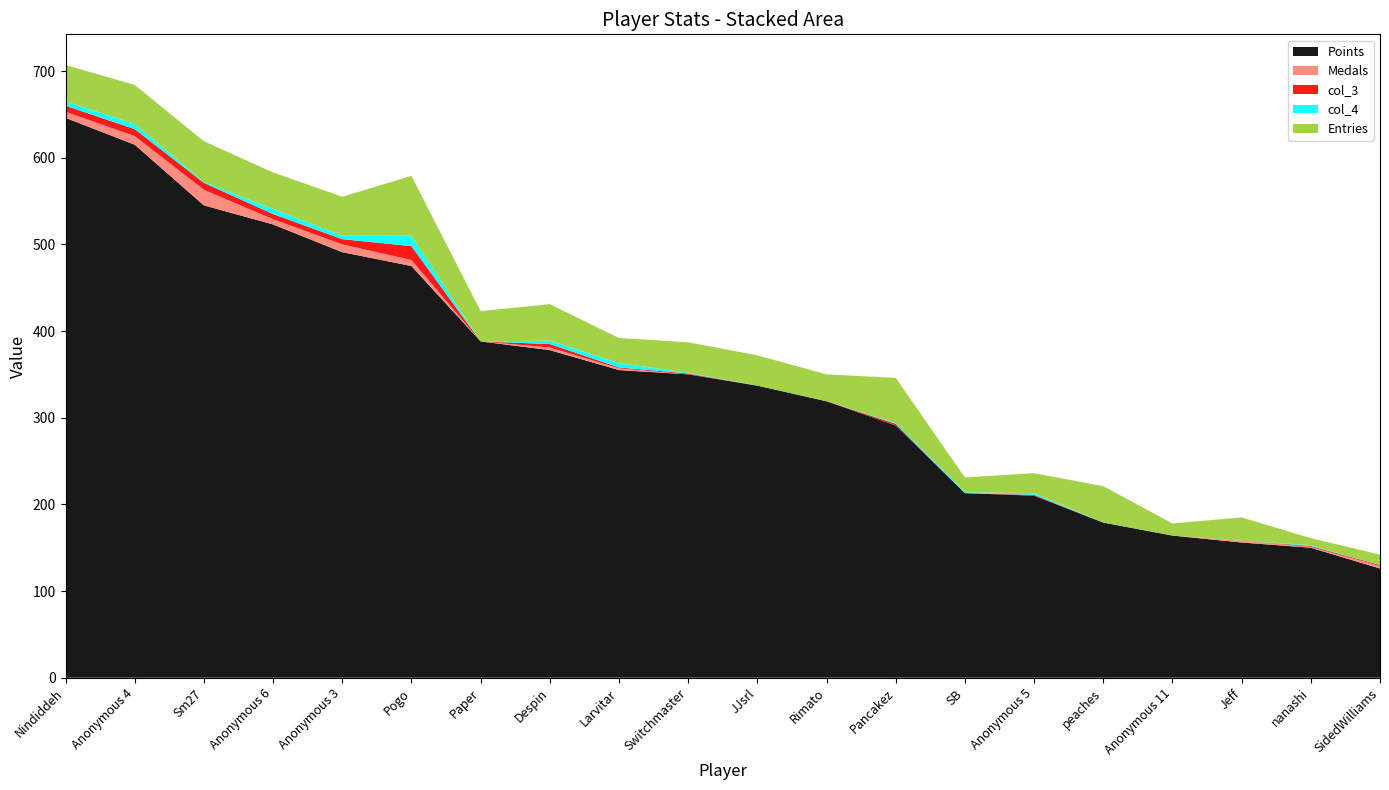

Reading left to right, transcribe all the data shown in this chart.

Points: 646	615	545	523	491	475	388	378	355	350	337	319	291	213	210	179	164	156	150	126
Medals: 7	10	18	6	9	7	0	3	2	0	0	0	0	0	0	0	0	2	1	3
col_3: 7	8	8	6	6	16	0	4	1	1	0	0	2	0	1	0	0	0	1	1
col_4: 5	6	1	6	4	12	0	4	5	1	0	0	1	1	2	0	0	0	1	0
Entries: 42	45	47	42	45	69	35	42	29	35	35	31	52	17	23	42	14	27	8	12